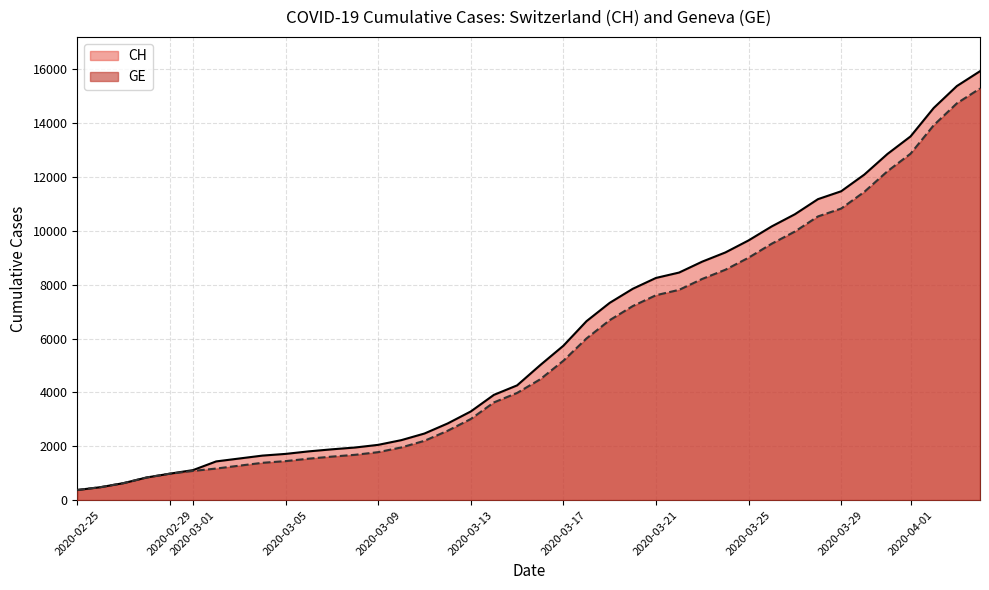

Which series has the largest range (max minus min)?

CH